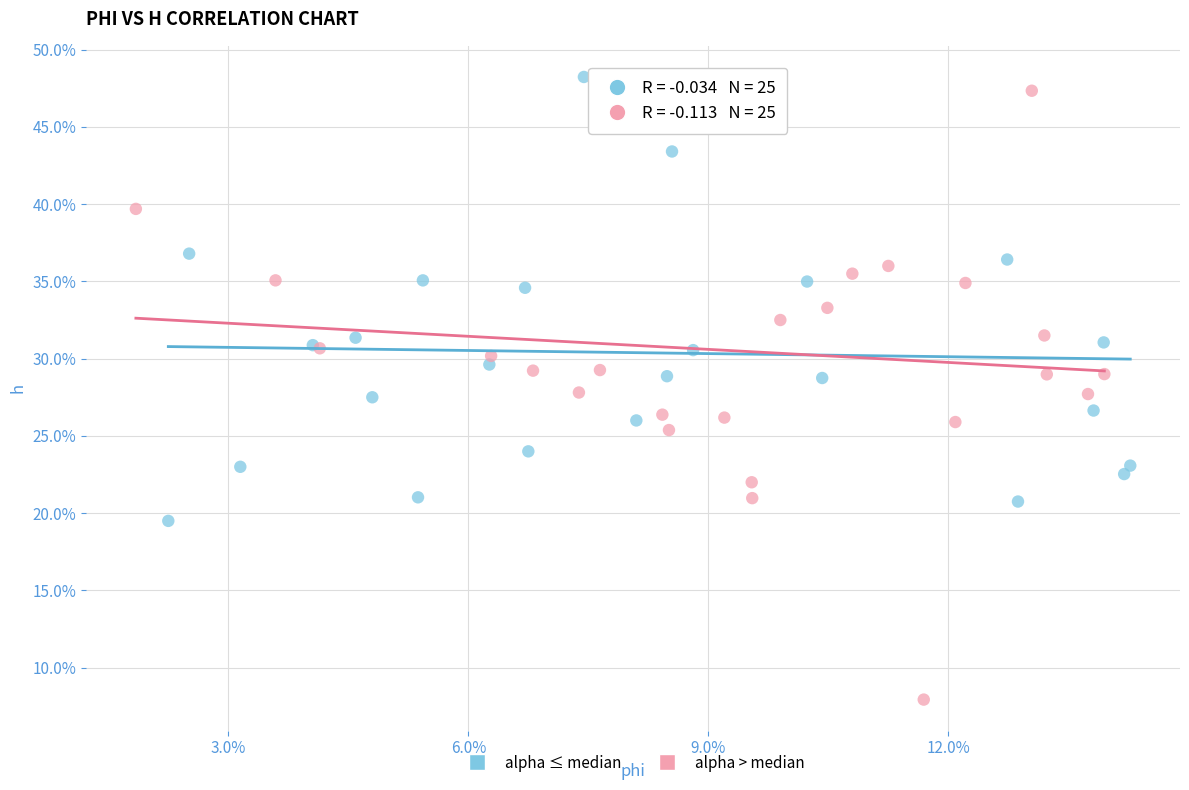

Which series reaches the minimum Y coordinate?

alpha > median